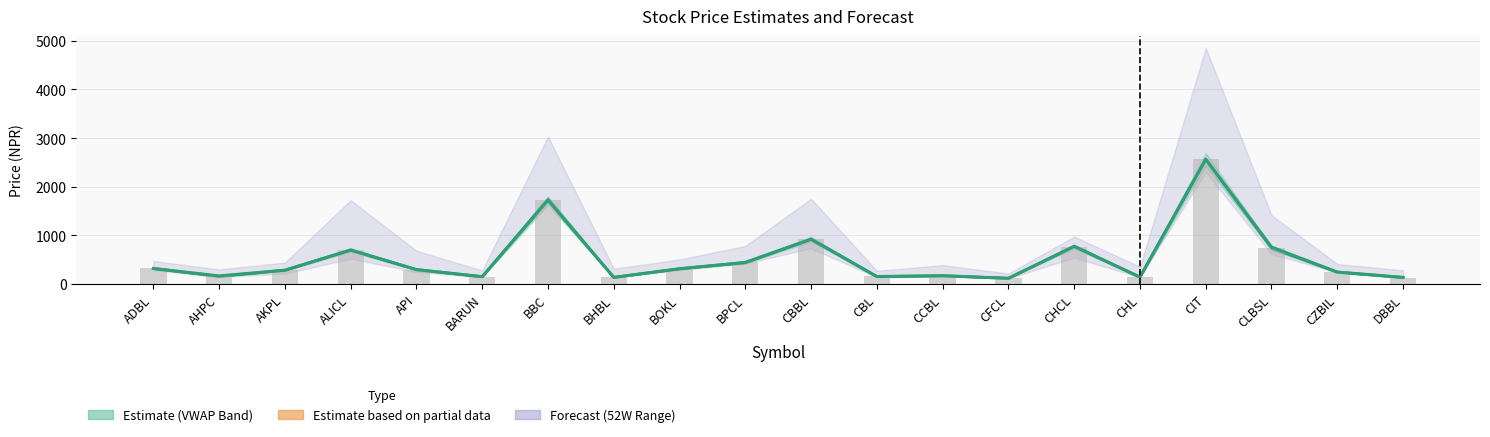

Reading left to right, extract all data points from this chart.

Close: ADBL=318.0	AHPC=166.0	AKPL=283.0	ALICL=697.0	API=296.0	BARUN=150.0	BBC=1734.0	BHBL=136.0	BOKL=314.0	BPCL=441.0	CBBL=919.0	CBL=153.0	CCBL=169.0	CFCL=117.0	CHCL=775.0	CHL=141.0	CIT=2565.0	CLBSL=760.0	CZBIL=244.0	DBBL=136.0
Prev. Close: ADBL=320.0	AHPC=158.0	AKPL=290.0	ALICL=703.0	API=291.0	BARUN=148.0	BBC=1730.0	BHBL=138.0	BOKL=310.0	BPCL=443.0	CBBL=921.0	CBL=154.0	CCBL=170.0	CFCL=116.0	CHCL=770.0	CHL=140.0	CIT=2560.0	CLBSL=745.0	CZBIL=245.0	DBBL=131.0
VWAP: ADBL=319.1	AHPC=154.6	AKPL=282.8	ALICL=700.0	API=294.7	BARUN=149.4	BBC=1713.7	BHBL=136.0	BOKL=311.4	BPCL=443.4	CBBL=922.5	CBL=152.1	CCBL=169.8	CFCL=116.5	CHCL=771.8	CHL=141.6	CIT=2560.4	CLBSL=737.6	CZBIL=244.8	DBBL=132.6